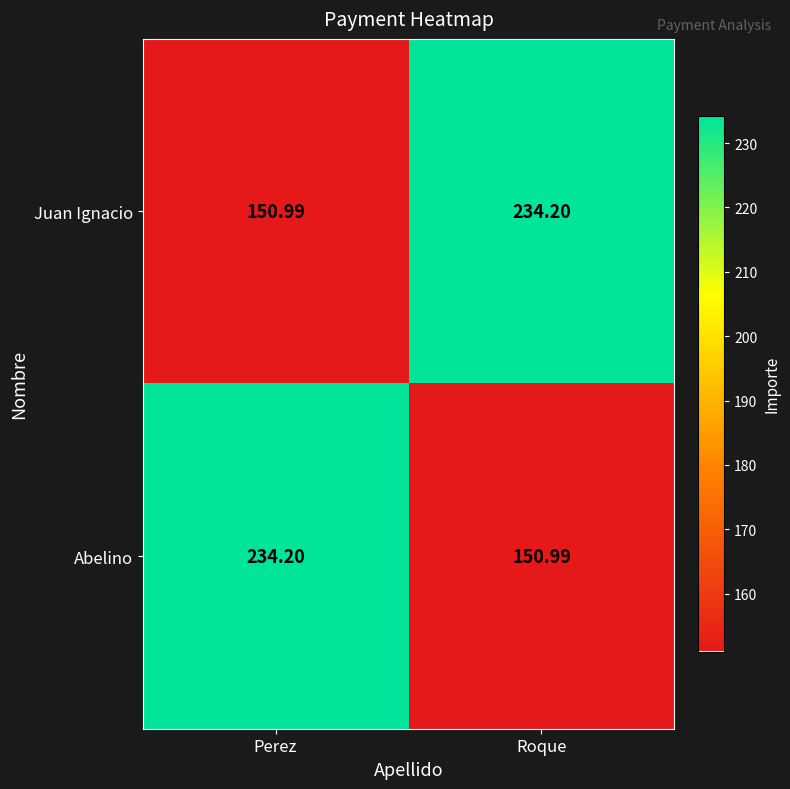

Rank the categories by Abelino value from lowest to highest.

Roque, Perez